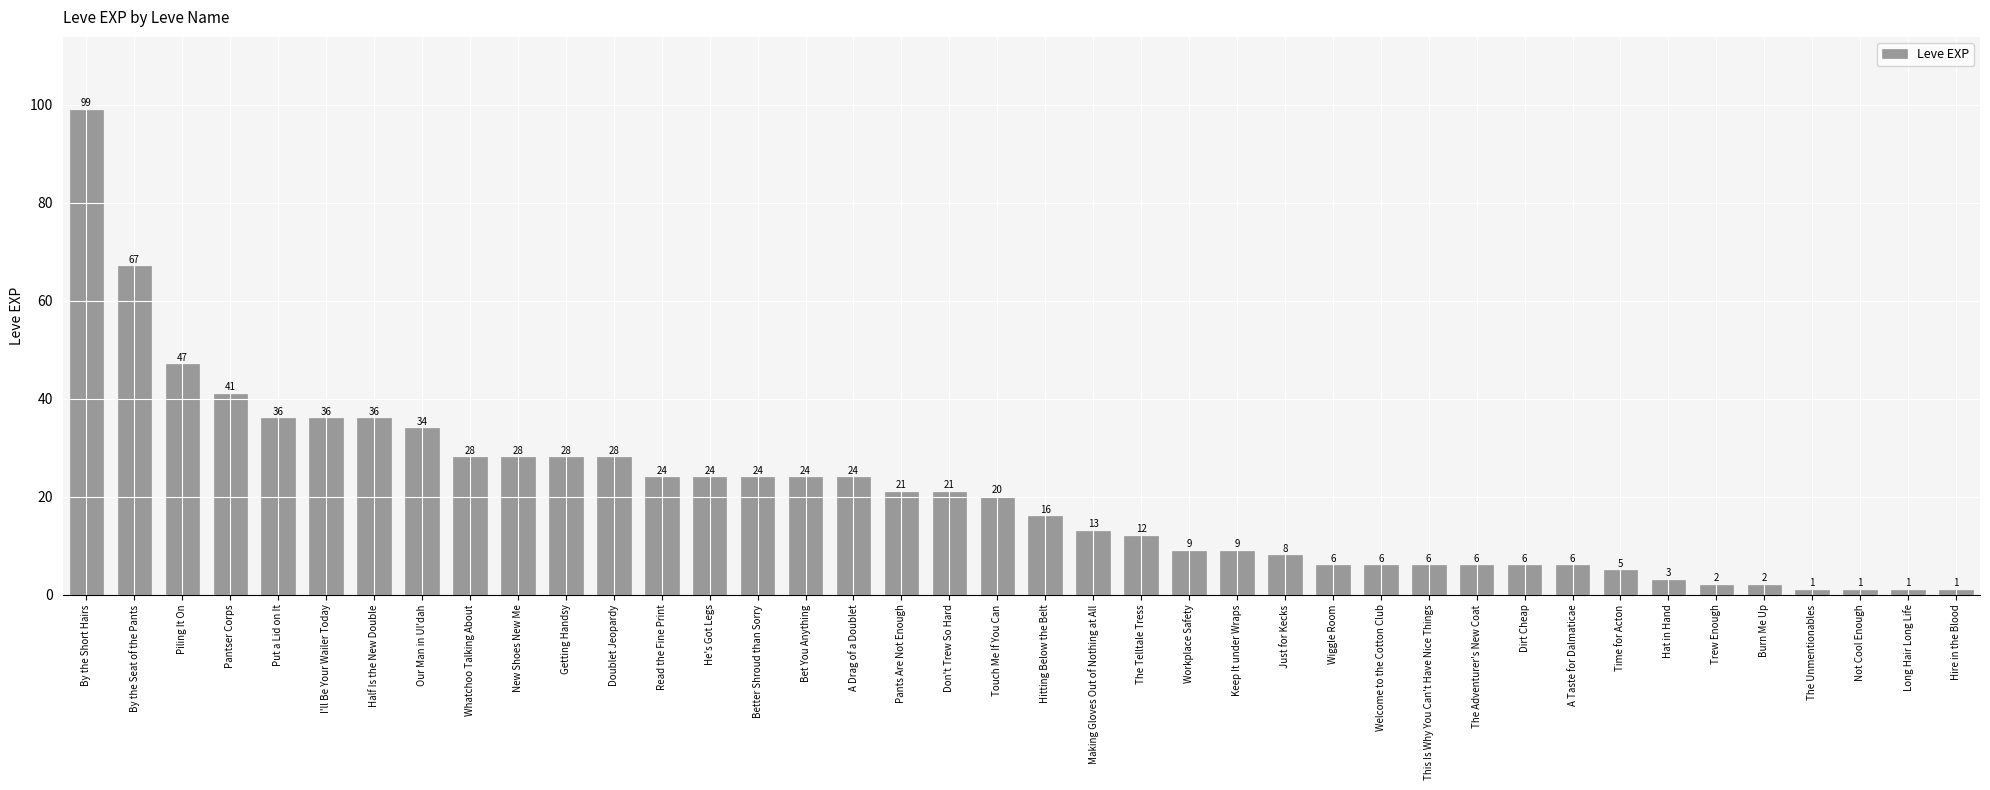

Reading left to right, list all the values displayed in this chart.

By the Short Hairs=99	By the Seat of the Pants=67	Piling It On=47	Pantser Corps=41	Put a Lid on It=36	I'll Be Your Wailer Today=36	Half Is the New Double=36	Our Man in Ul'dah=34	Whatchoo Talking About=28	New Shoes New Me=28	Getting Handsy=28	Doublet Jeopardy=28	Read the Fine Print=24	He's Got Legs=24	Better Shroud than Sorry=24	Bet You Anything=24	A Drag of a Doublet=24	Pants Are Not Enough=21	Don't Trew So Hard=21	Touch Me If You Can=20	Hitting Below the Belt=16	Making Gloves Out of Nothing at All=13	The Telltale Tress=12	Workplace Safety=9	Keep It under Wraps=9	Just for Kecks=8	Wiggle Room=6	Welcome to the Cotton Club=6	This Is Why You Can't Have Nice Things=6	The Adventurer's New Coat=6	Dirt Cheap=6	A Taste for Dalmaticae=6	Time for Acton=5	Hat in Hand=3	Trew Enough=2	Burn Me Up=2	The Unmentionables=1	Not Cool Enough=1	Long Hair Long Life=1	Hire in the Blood=1